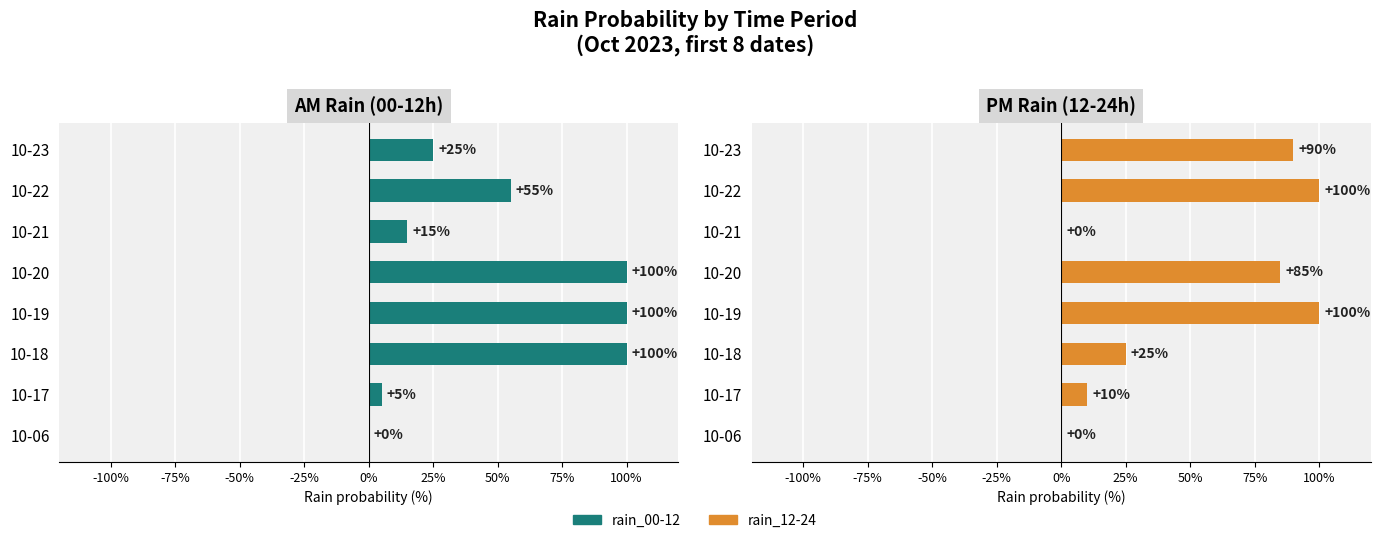

What position from the left is 25%?

6